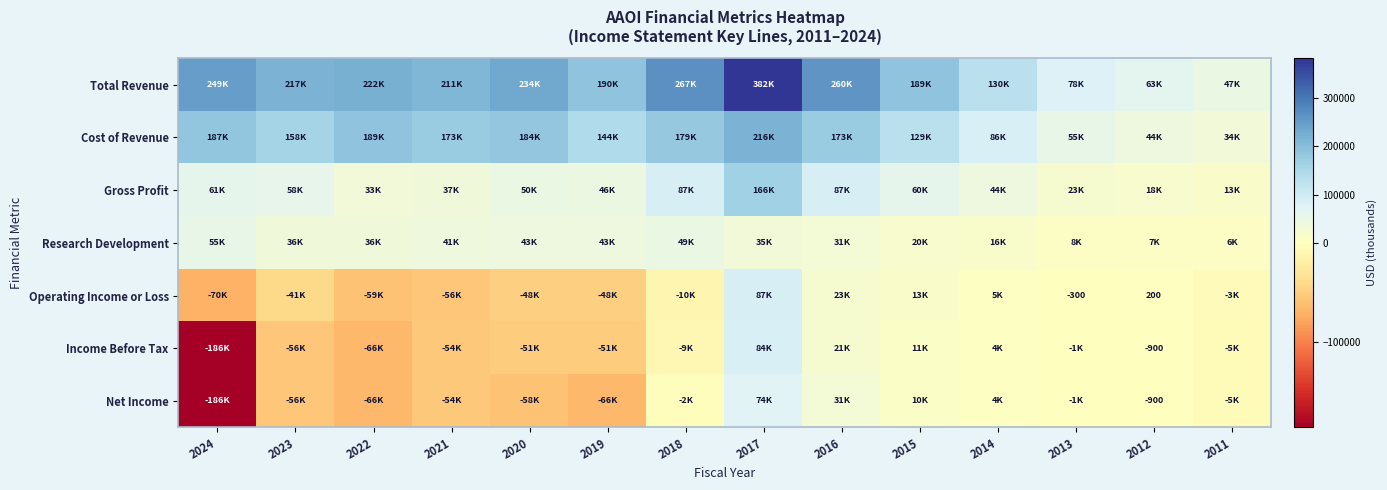

The Operating Income or Loss series shows 200 at 2012. True or false?

True